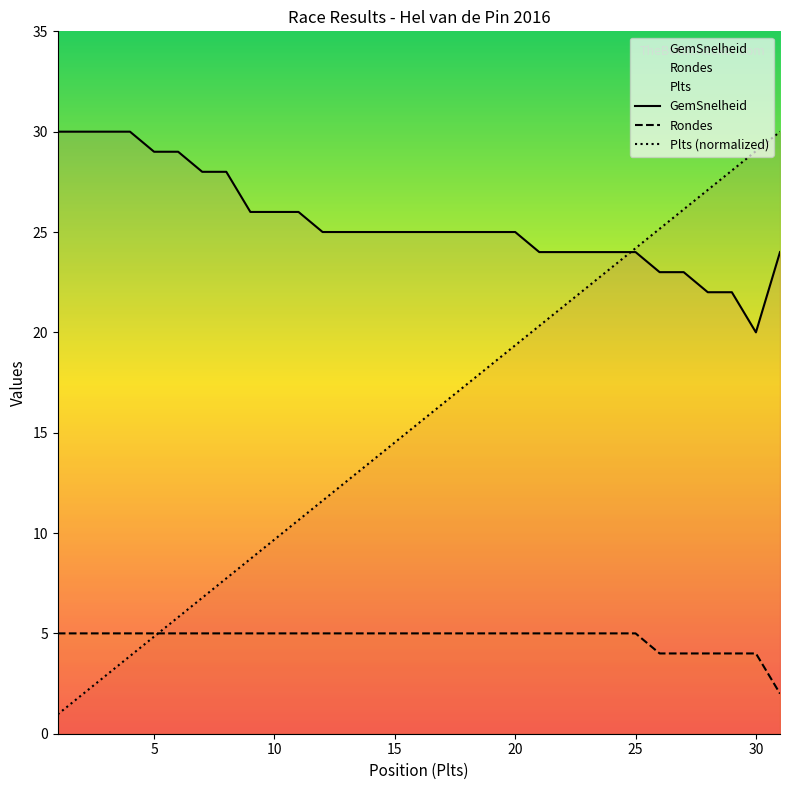

What is the average value of the Plts (normalized) series?

15.5